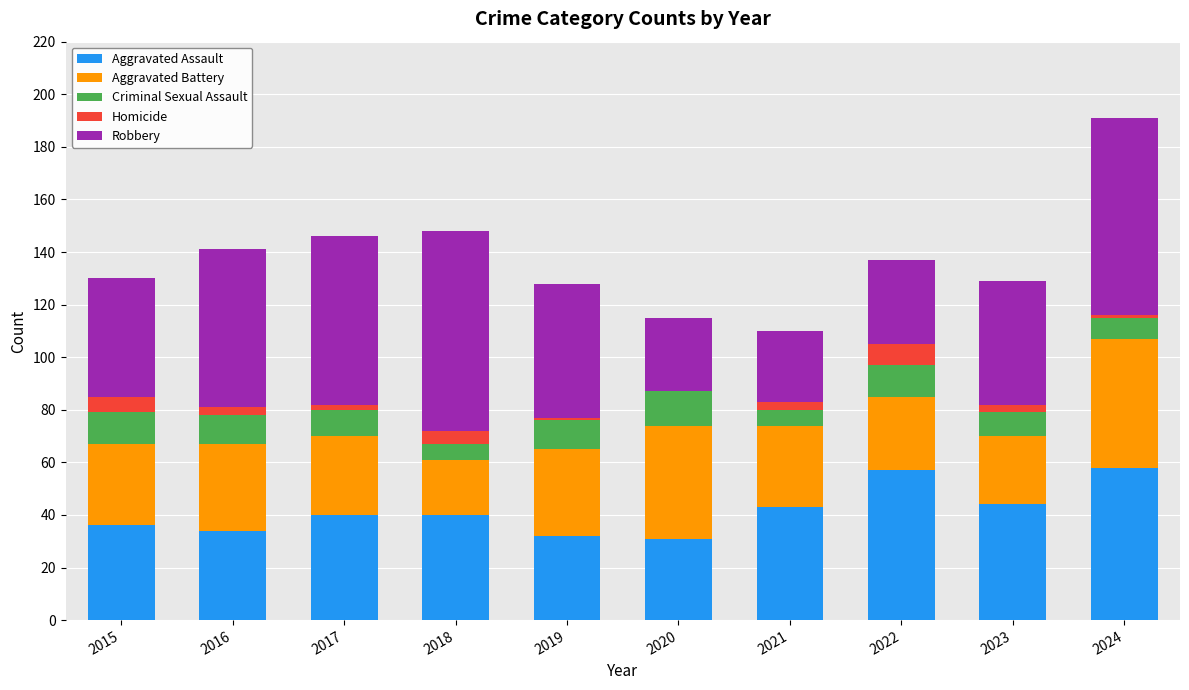

What is the total value across all series at 2020?

115